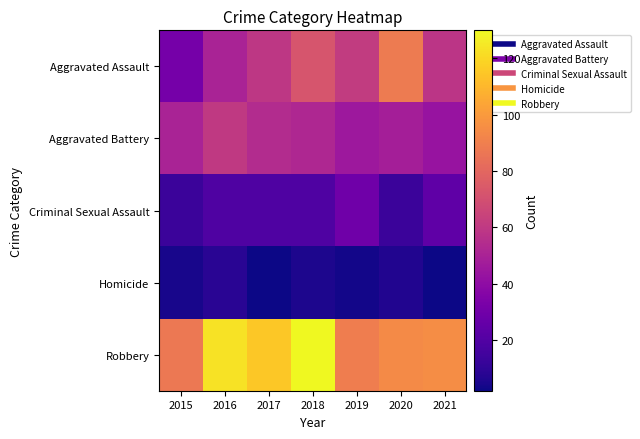

List the series in order of their peak value, highest first.

Robbery, Aggravated Assault, Aggravated Battery, Criminal Sexual Assault, Homicide